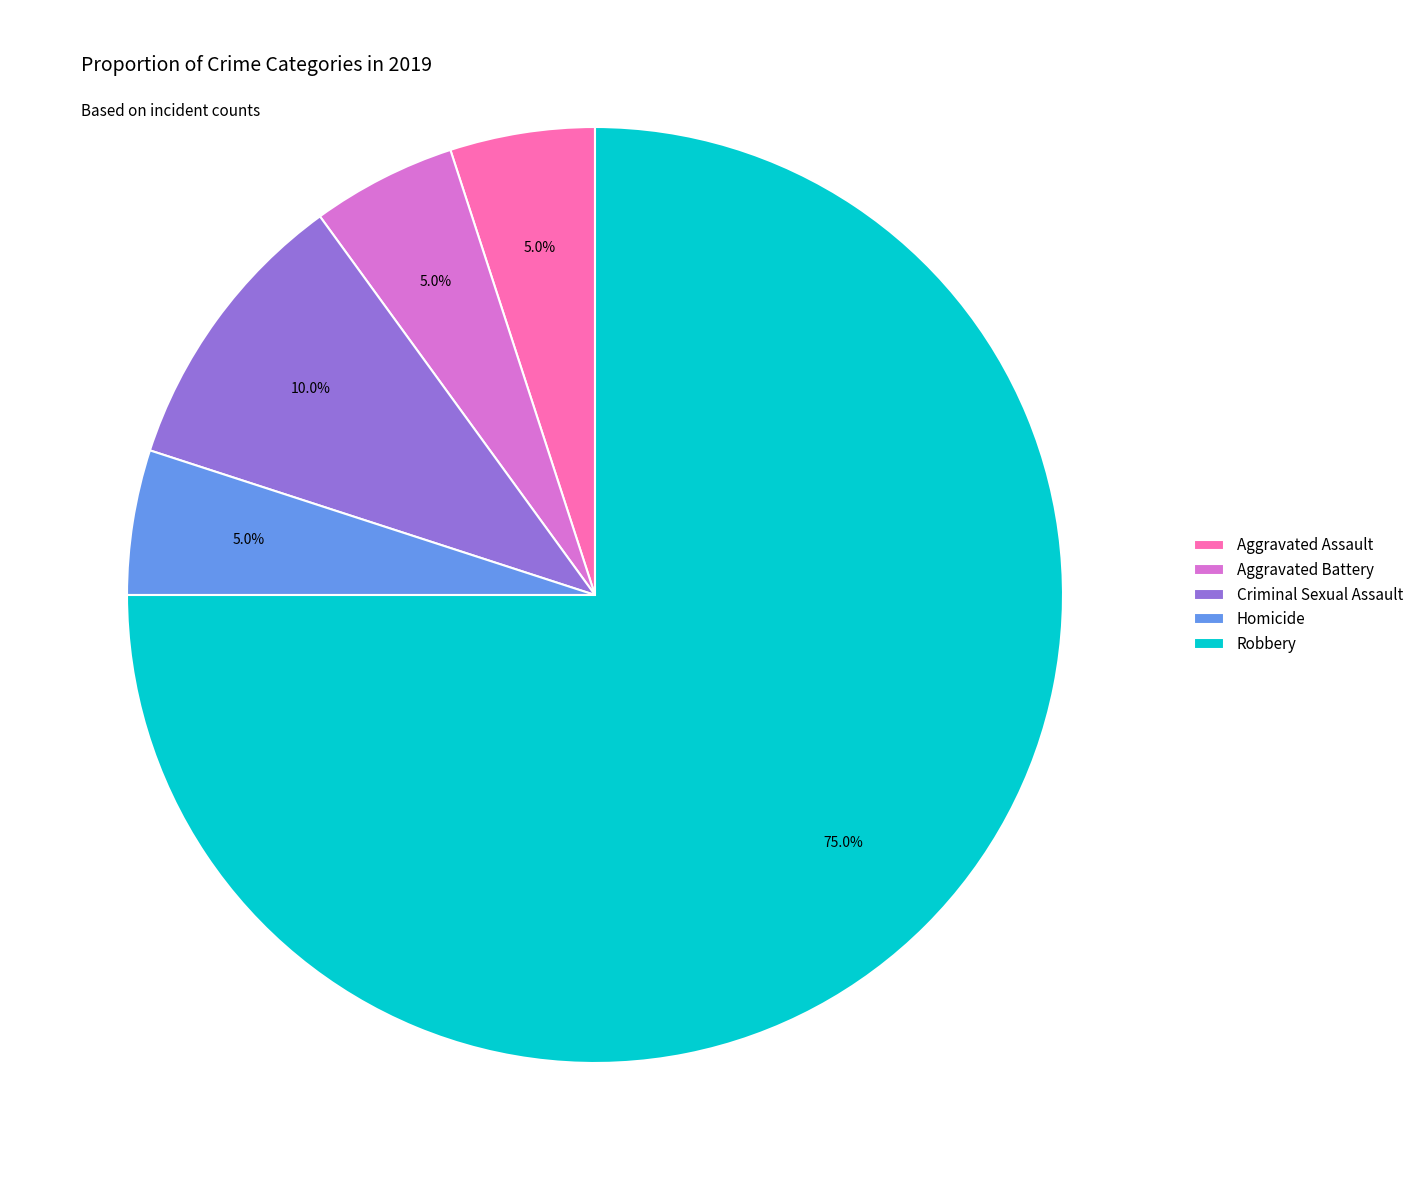

To the nearest percent, what percentage of the pie is Robbery?

75%